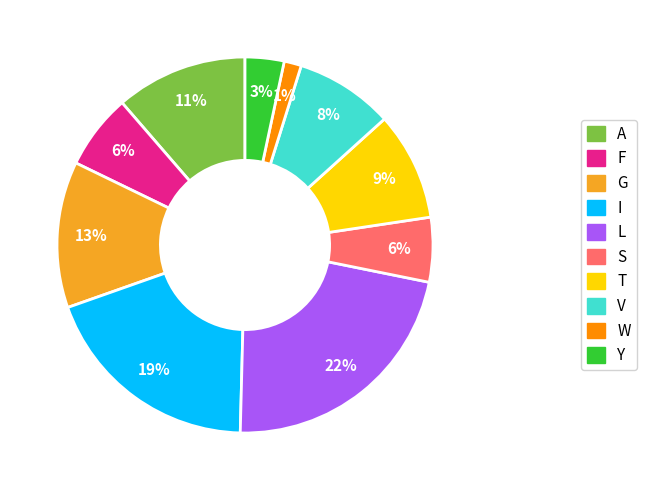

Do F and L together represent more than half of the pie?

No